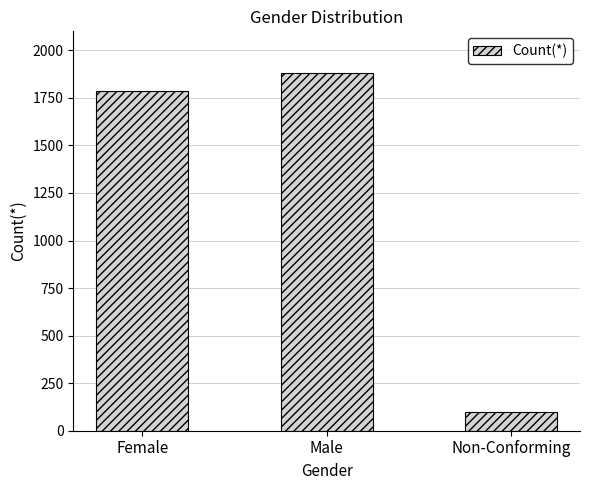

Reading right to left, list all the values displayed in this chart.

Non-Conforming=96	Male=1883	Female=1786